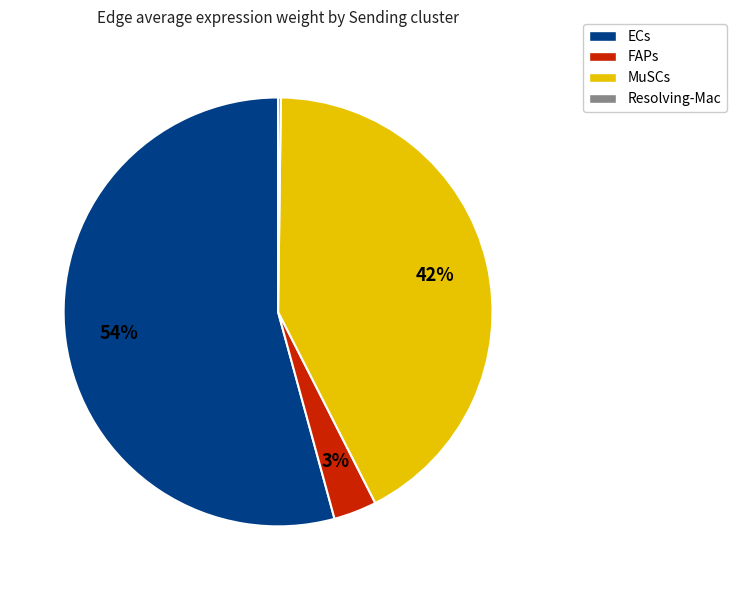

Which has a higher value, MuSCs or ECs?

ECs